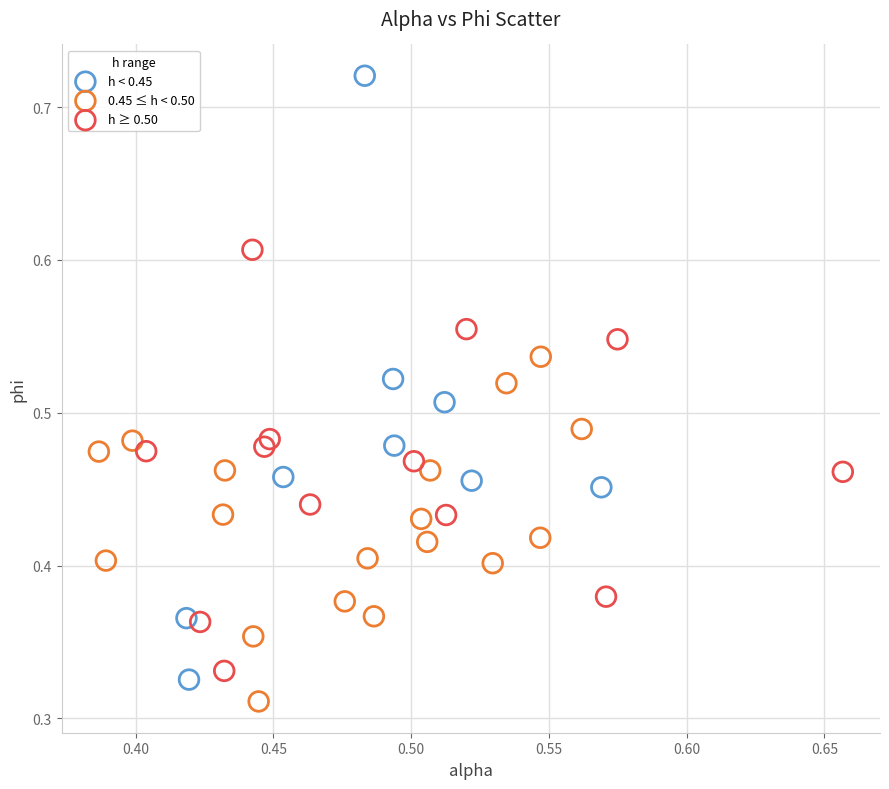

Which series has the widest spread of Y values?

h < 0.45